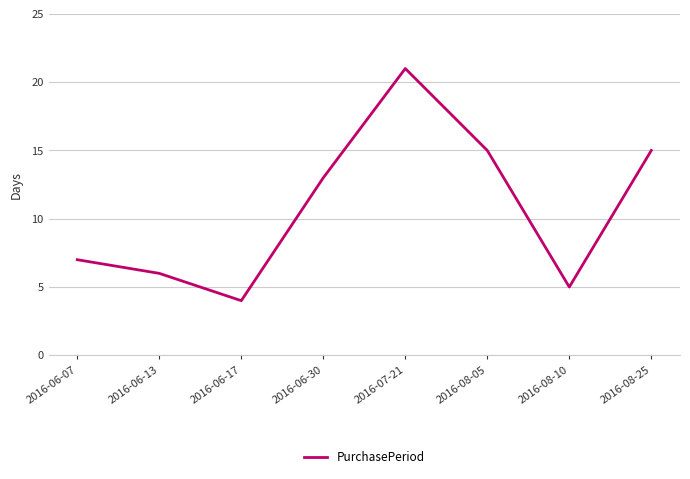

What is the ratio of the value at 2016-06-30 to the value at 2016-06-13?

2.2